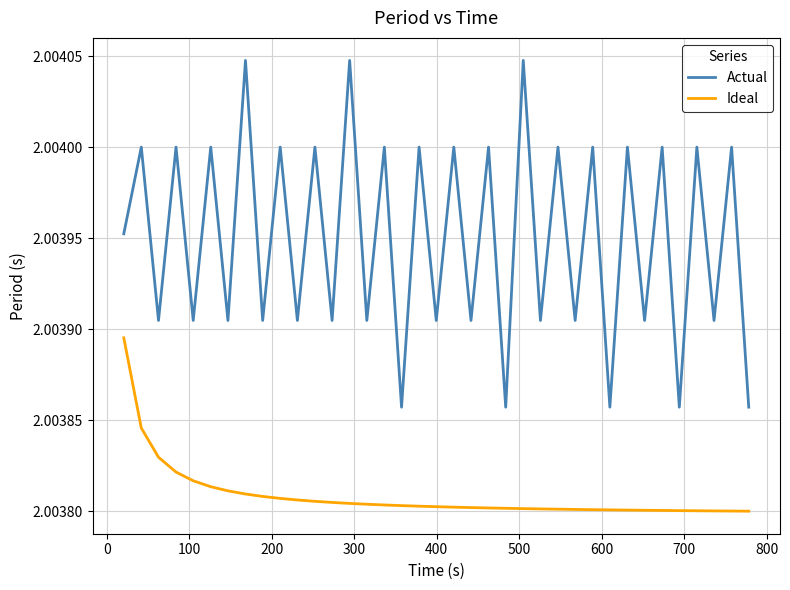

Which series has the largest total across all categories?

Actual